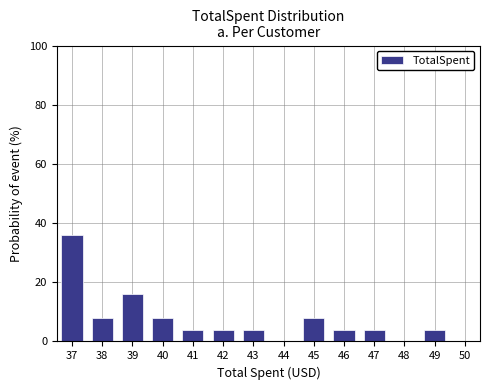

Reading left to right, what are all the values shown in this chart?

37=36	38=8	39=16	40=8	41=4	42=4	43=4	44=0	45=8	46=4	47=4	48=0	49=4	50=0